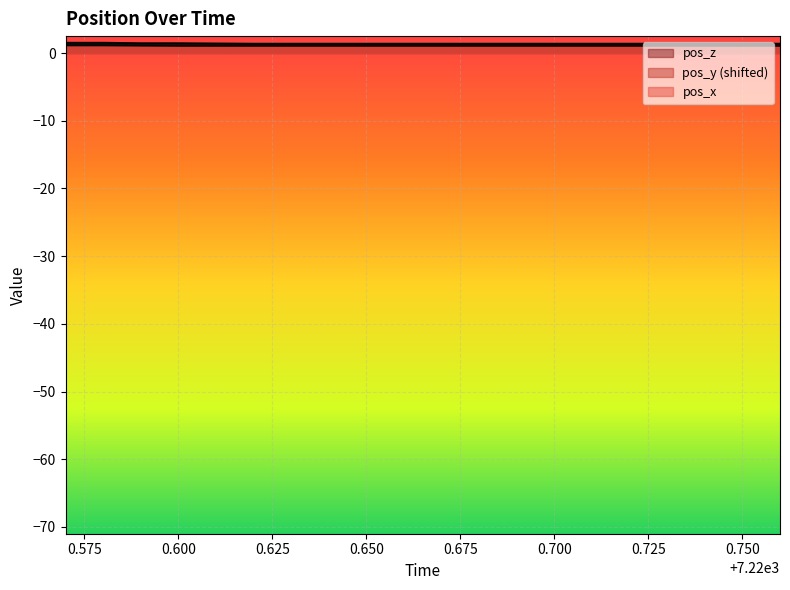

How many distinct data groups are displayed?

3